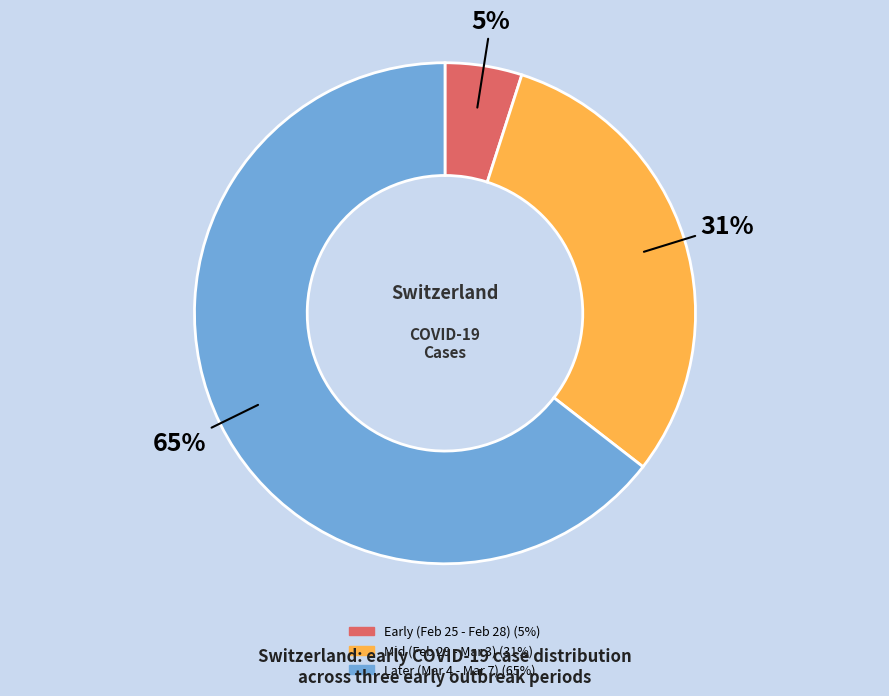

To the nearest percent, what is the average slice percentage?

33%